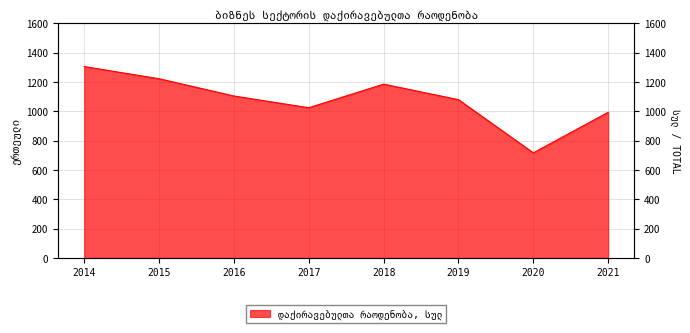

Which category has the lowest value across all series?

2020